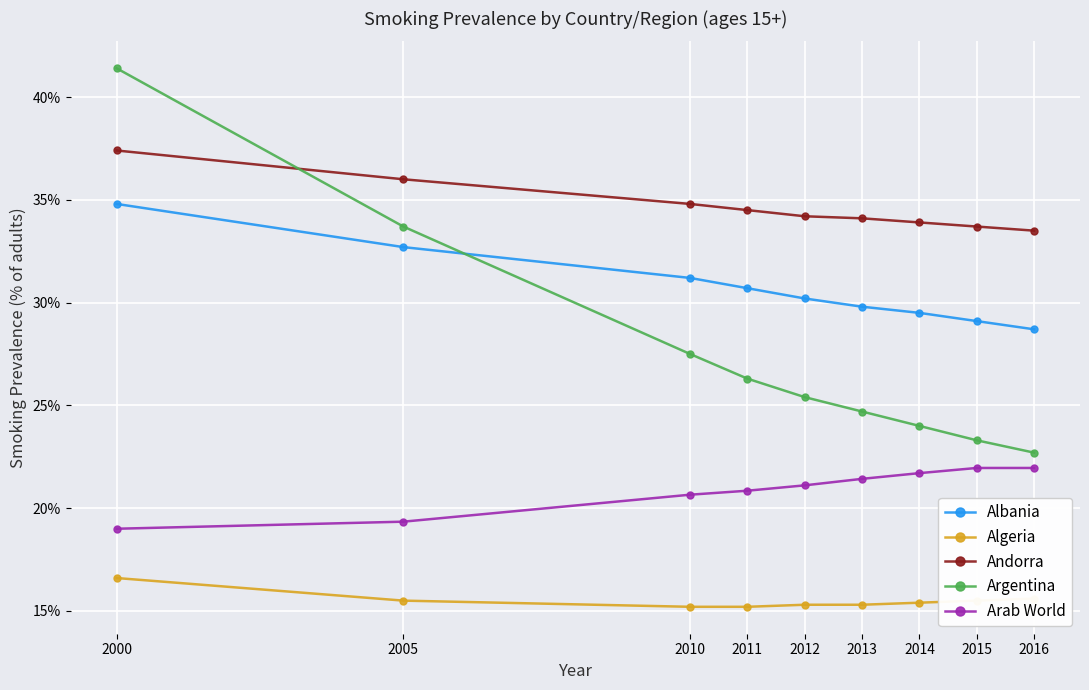

Between 2005 and 2014, which series saw the biggest shift?

Argentina